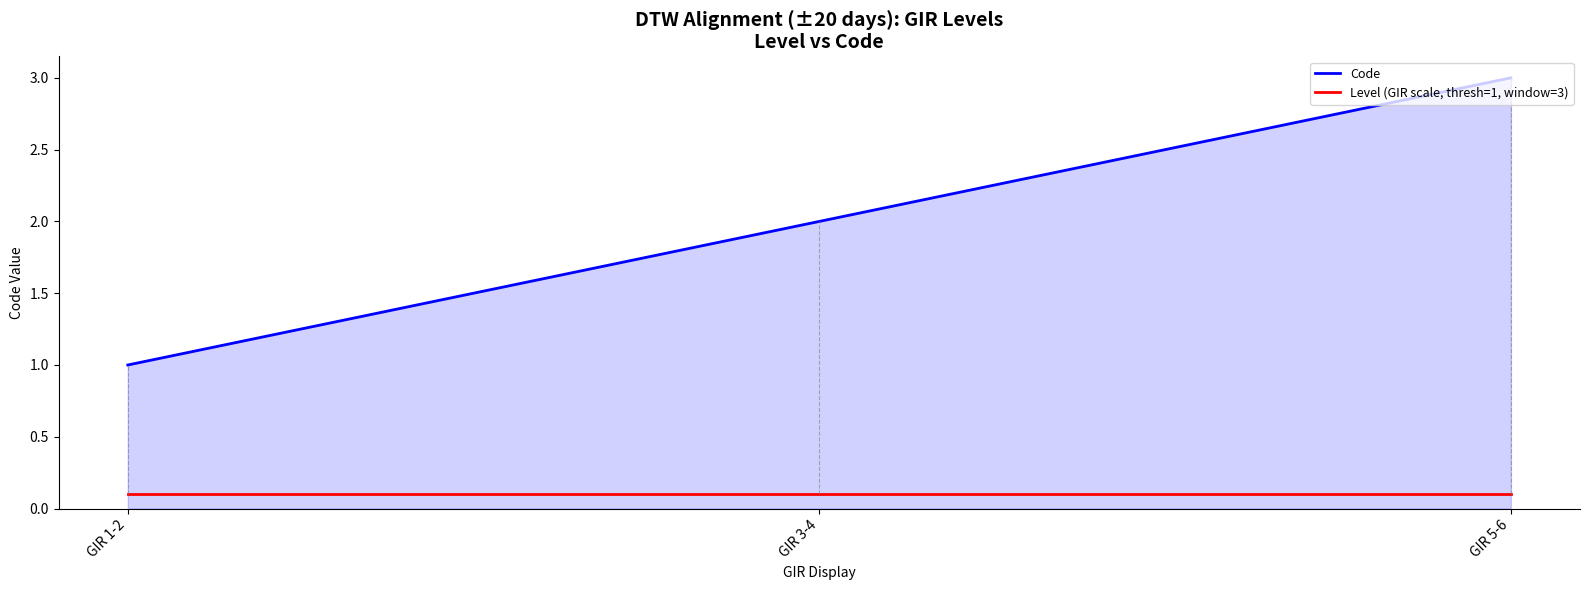

True or false: Code has a value of 0.7 at GIR 1-2.

False